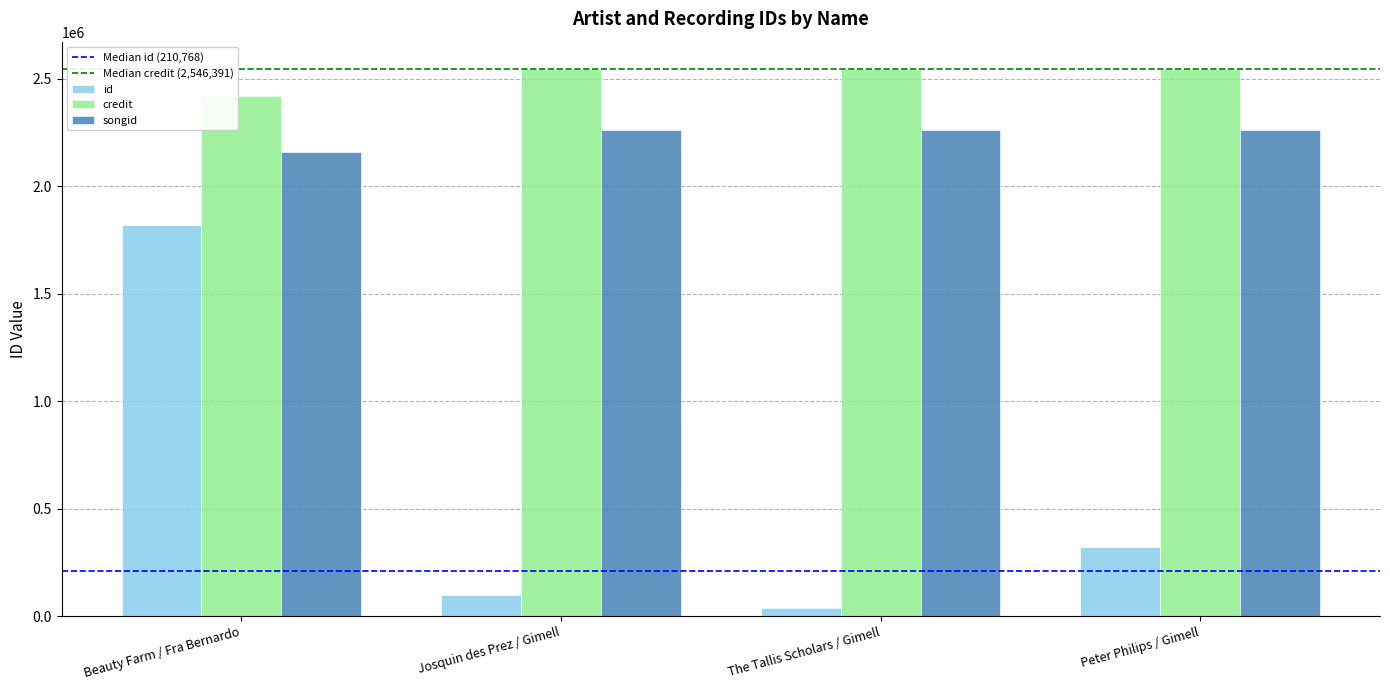

What is the sum of the credit values at Beauty Farm / Fra Bernardo and The Tallis Scholars / Gimell?

4968318